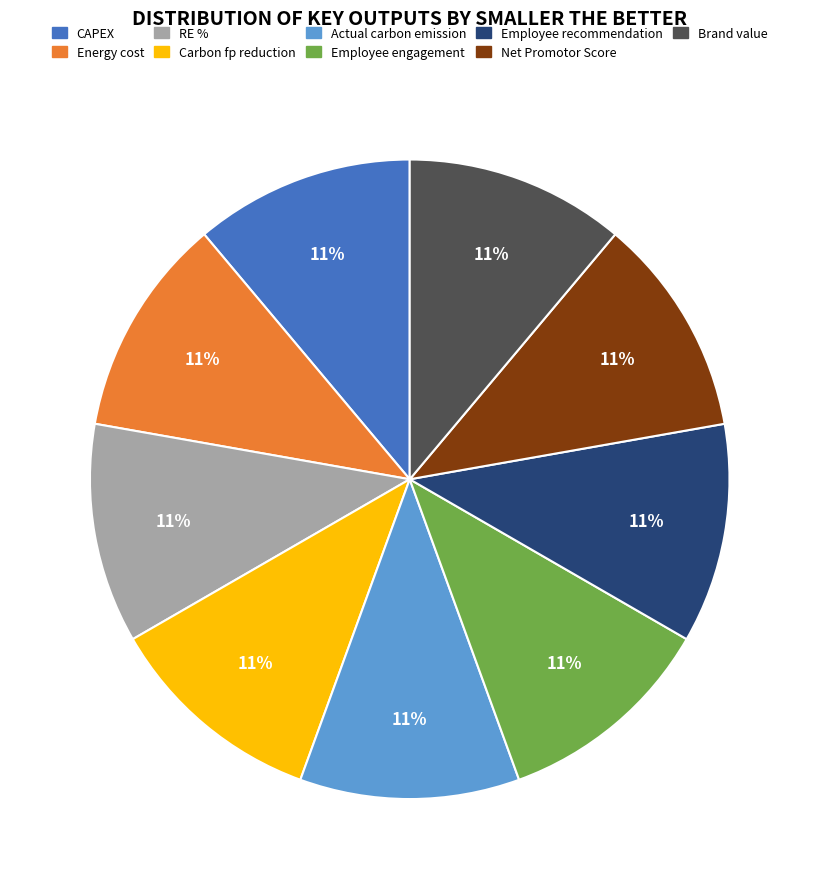

Is it true that Actual carbon emission is 24% of the pie?

False